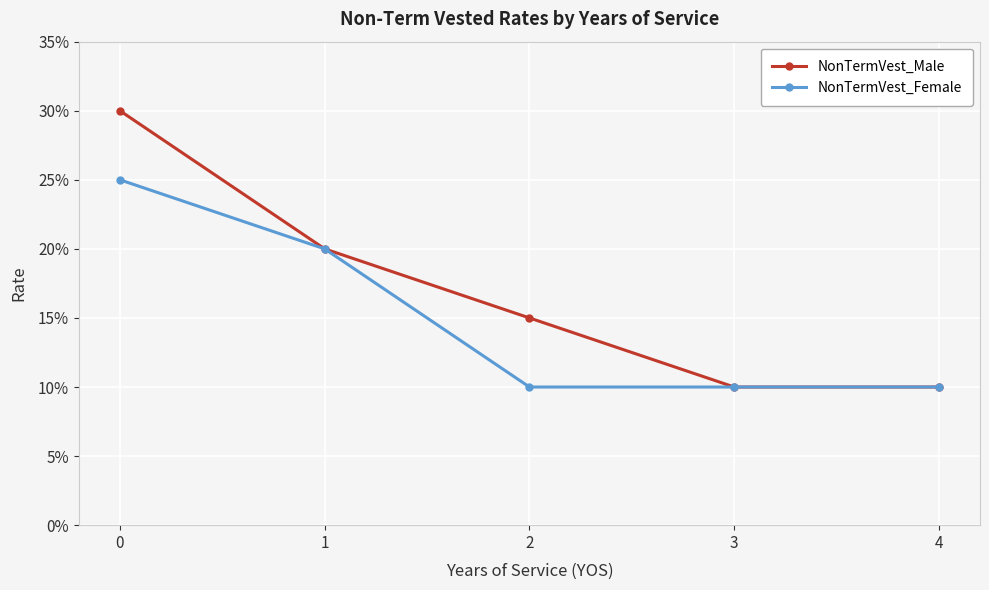

Is this an area chart (filled region under the line)?

No